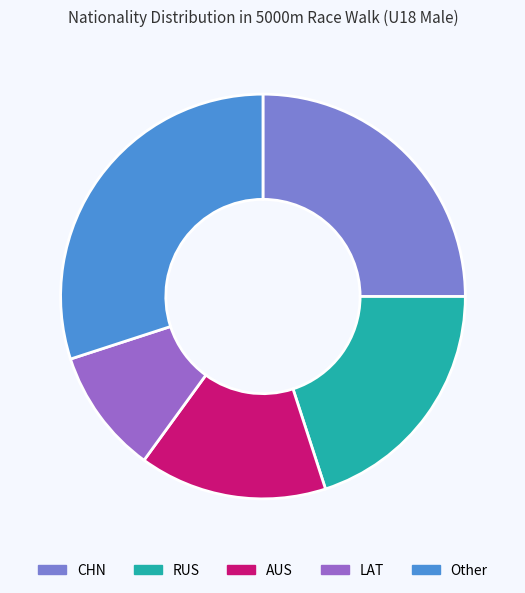

How many segments does this pie chart have?

5